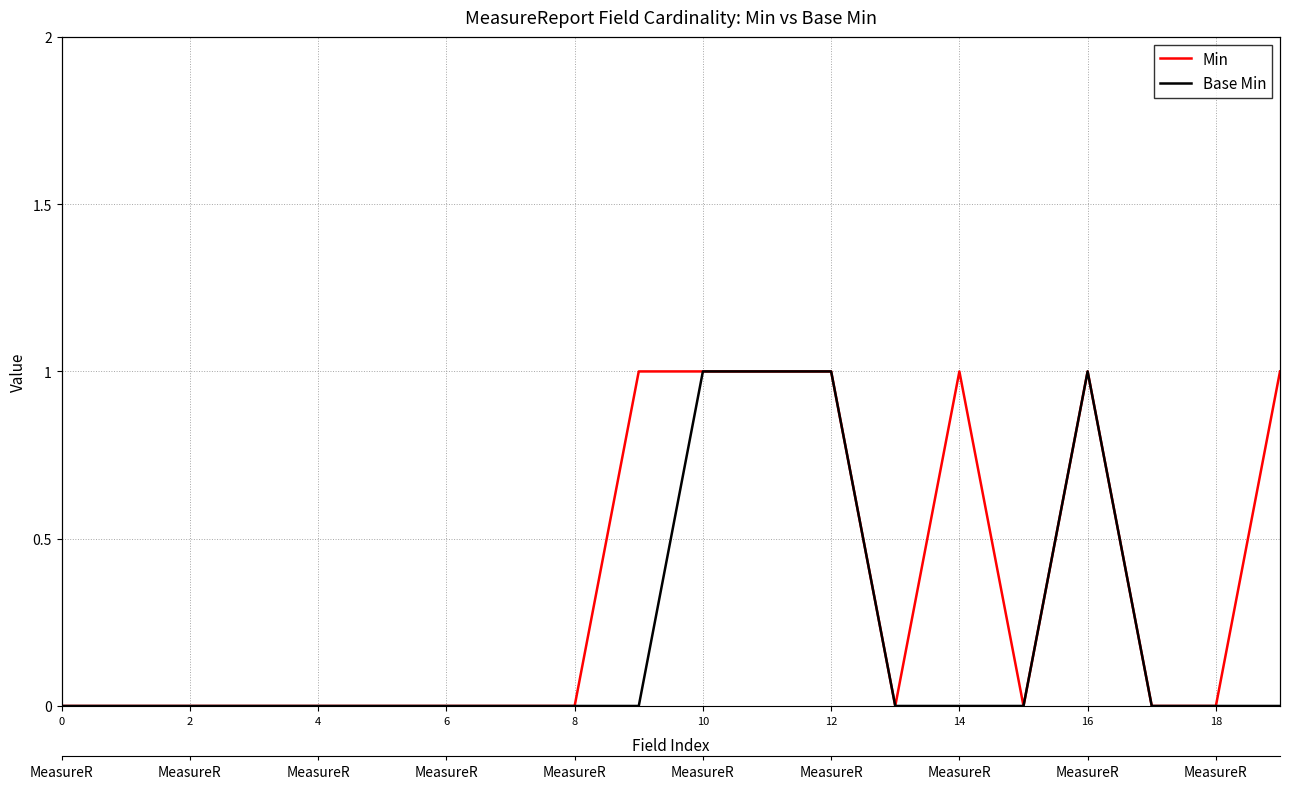

True or false: Min has more than 0 interior local peaks.

True